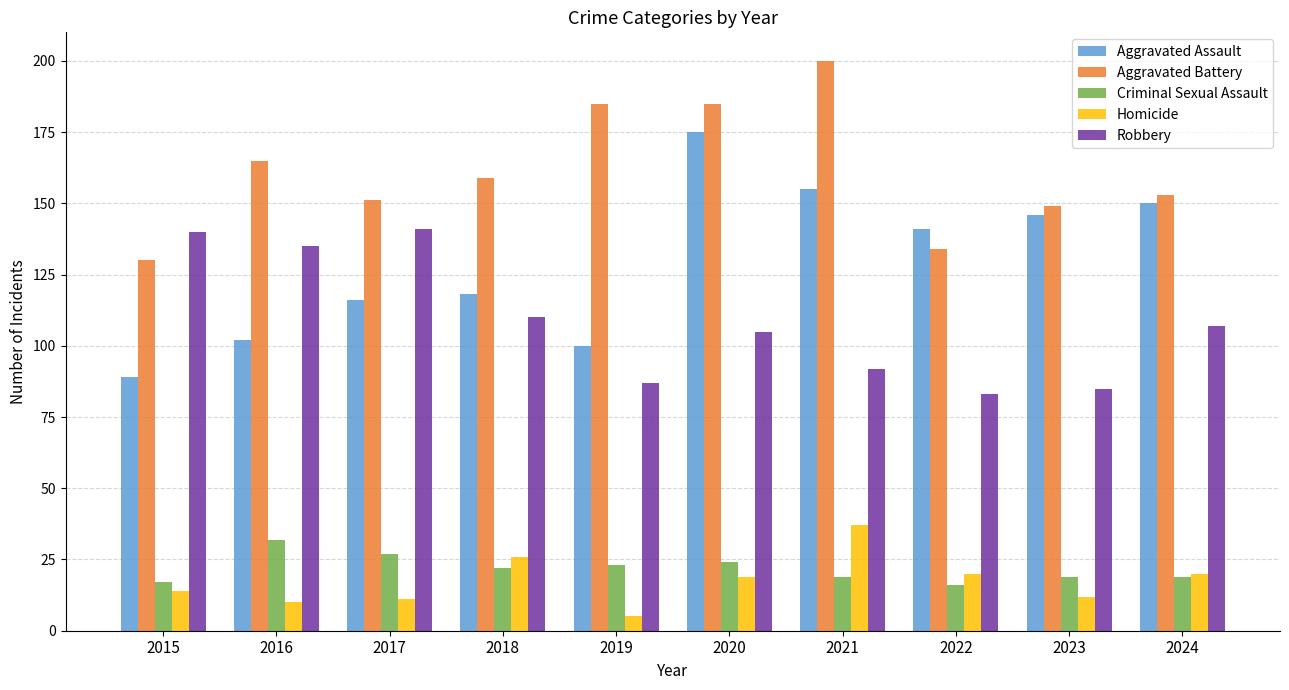

The value of Robbery at 2021 is 92. True or false?

True